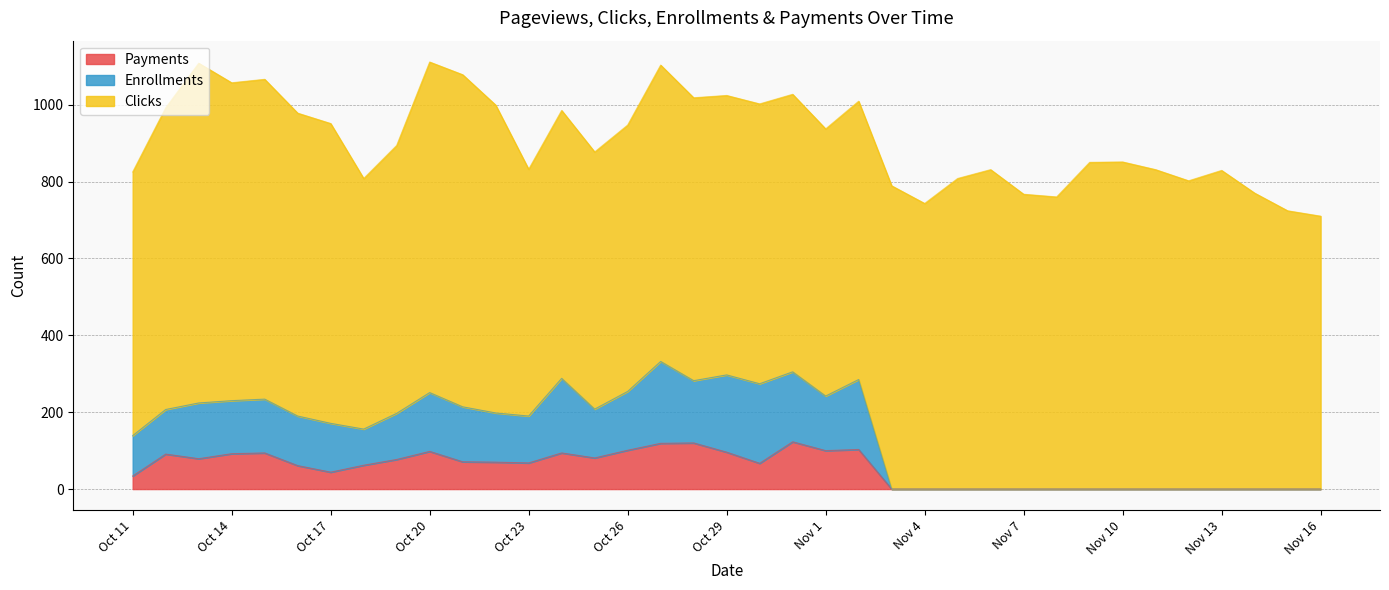

What are all the series names shown in the legend?

Payments, Enrollments, Clicks